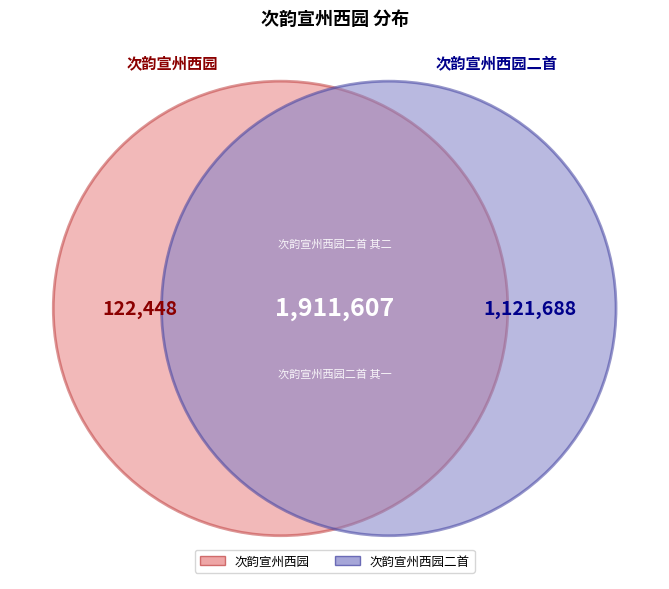

What is the change in value from 次韵宣州西园二首 to 次韵宣州西园二首 其一?

-165885